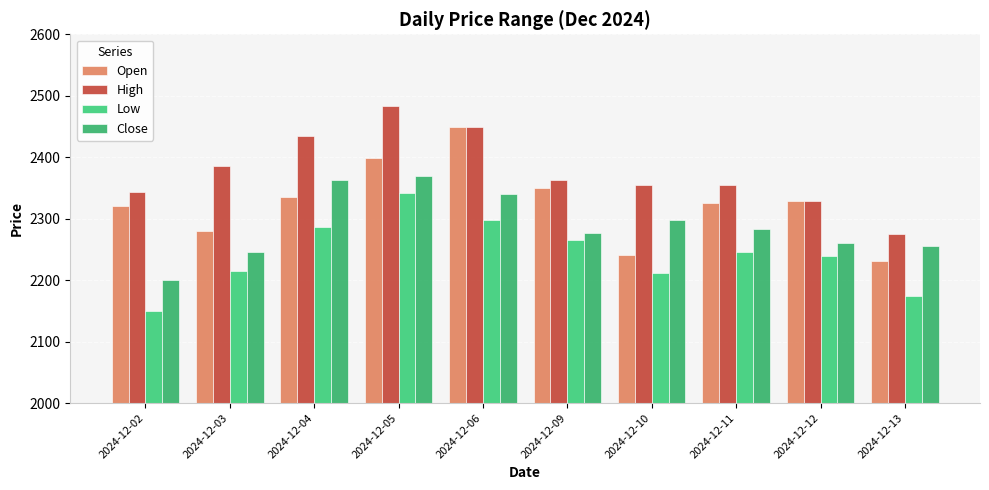

Is it true that Low equals 2212.3 at 2024-12-10?

True